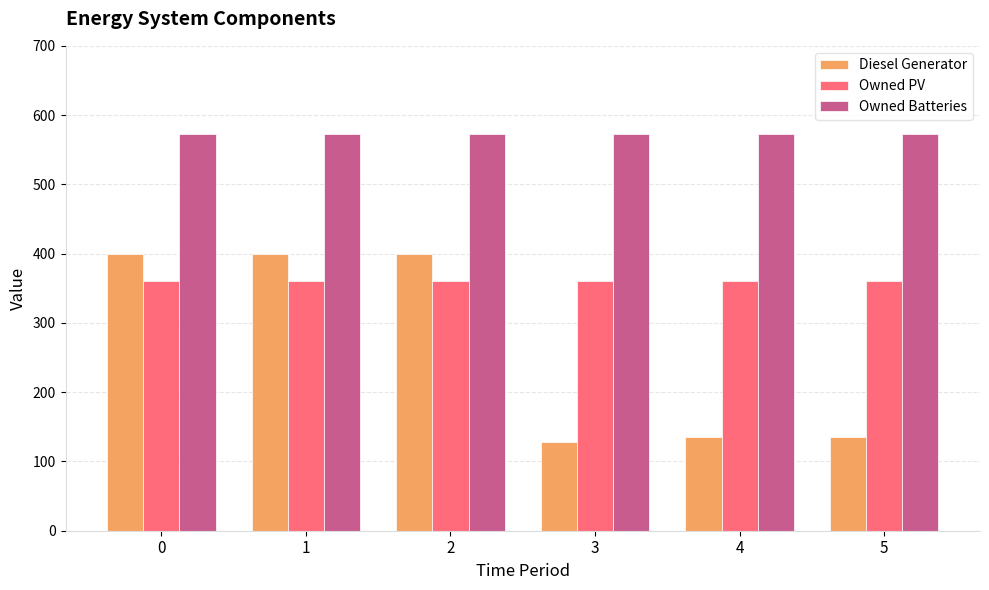

List the series in order of their overall mean, highest first.

Owned Batteries, Owned PV, Diesel Generator